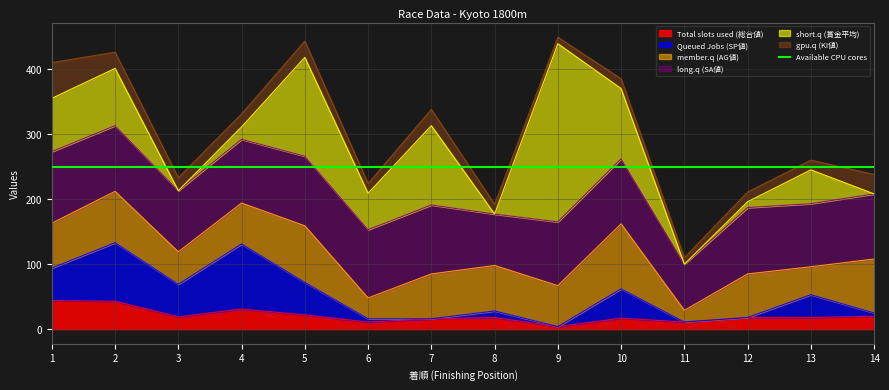

What is the highest value of the gpu.q (KI値) series?

55